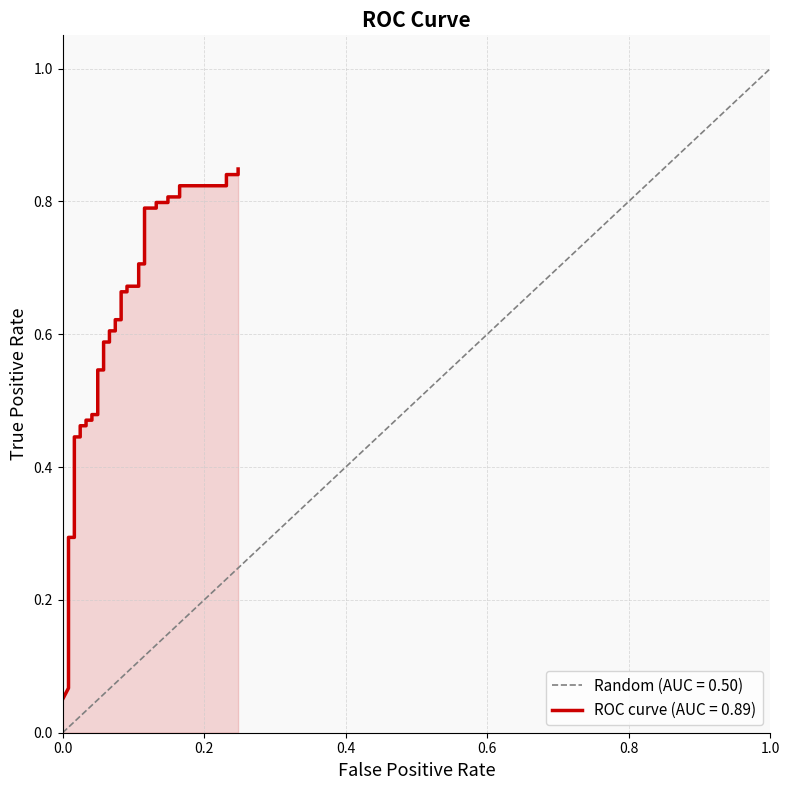

What is the minimum value shown in the chart?

0.1